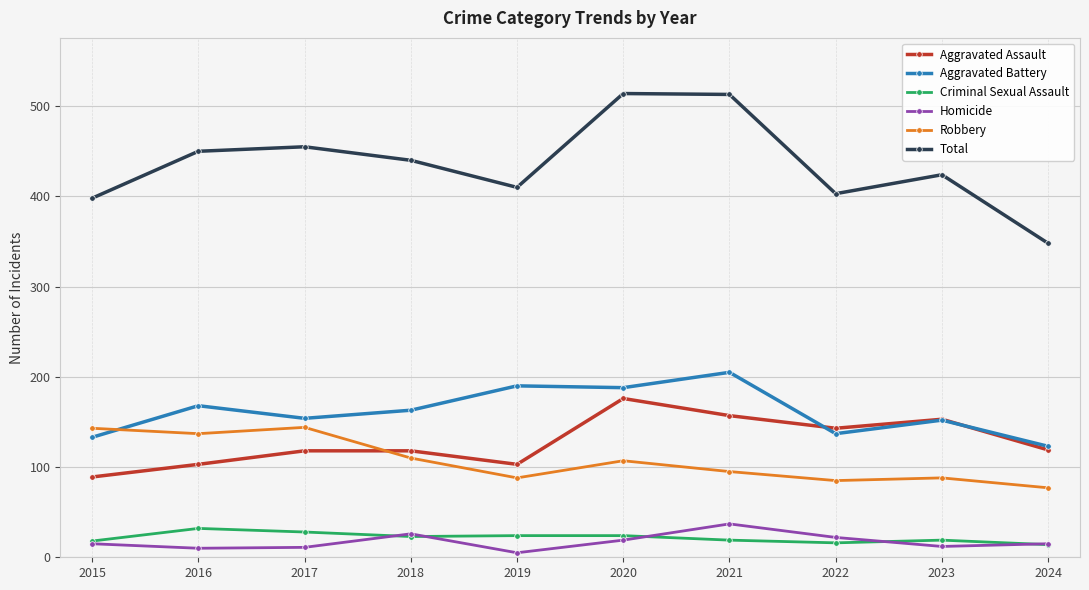

Which series ends up on top after the final intersection of Aggravated Battery and Robbery?

Aggravated Battery